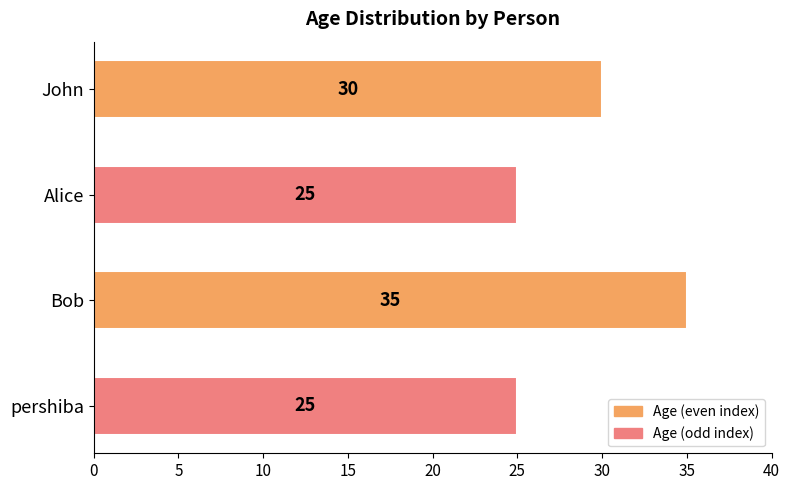

Which has a higher value, pershiba or Bob?

Bob